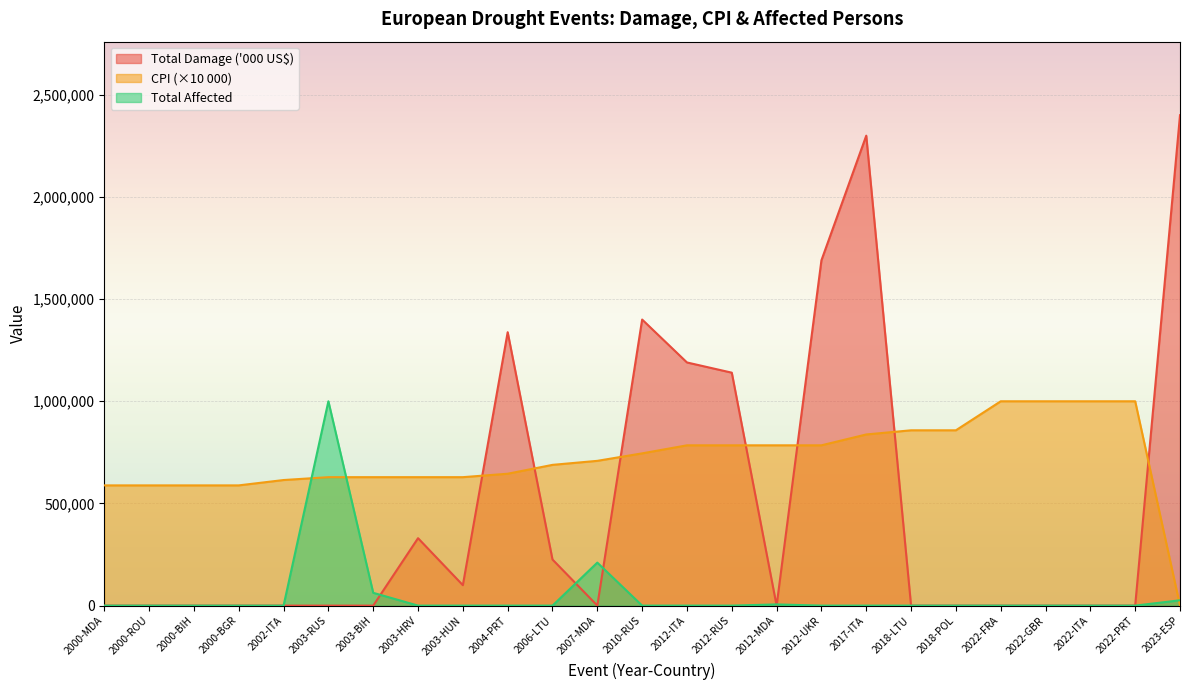

What is the spread (max minus min) of values at 2018-POL?

858000.0